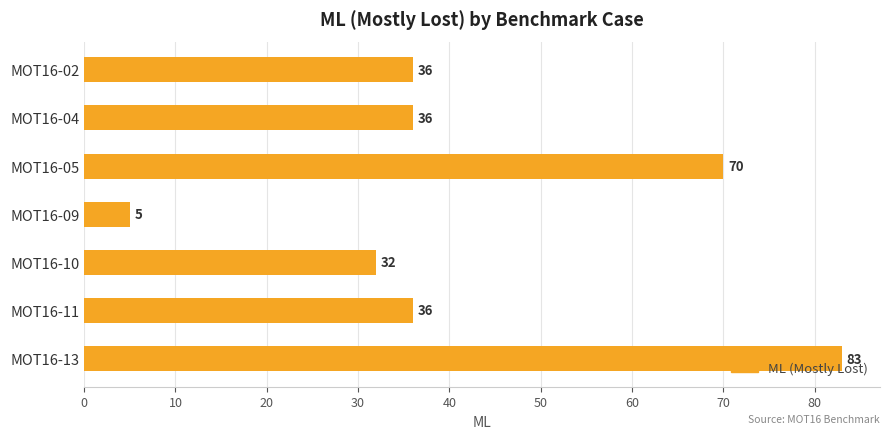

What is the maximum value shown in the chart?

83